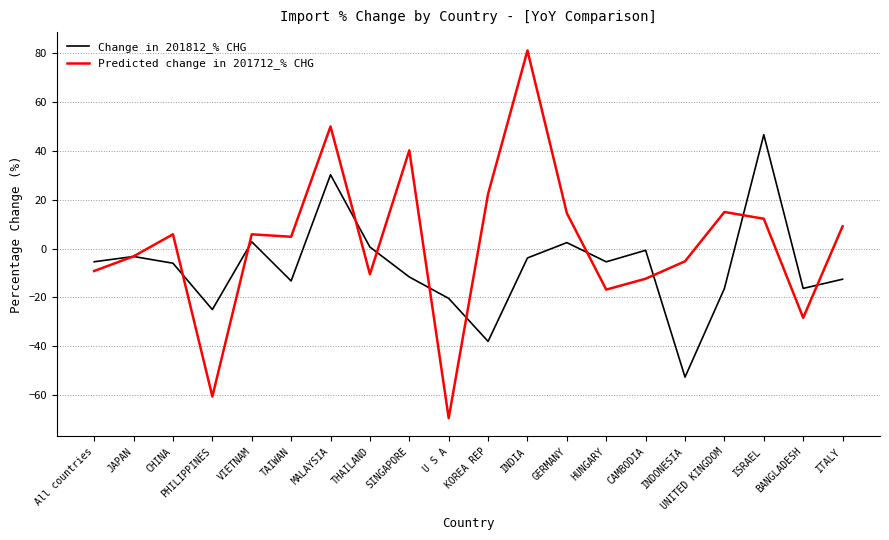

The Predicted change in 201712_% CHG series shows -50.8 at BANGLADESH. True or false?

False